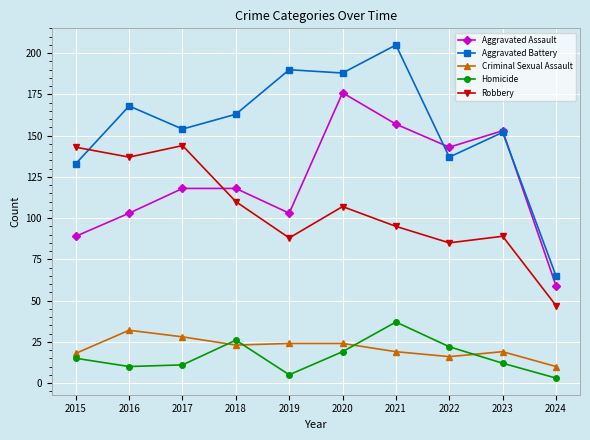

True or false: Criminal Sexual Assault has more than 1 interior local peaks.

True